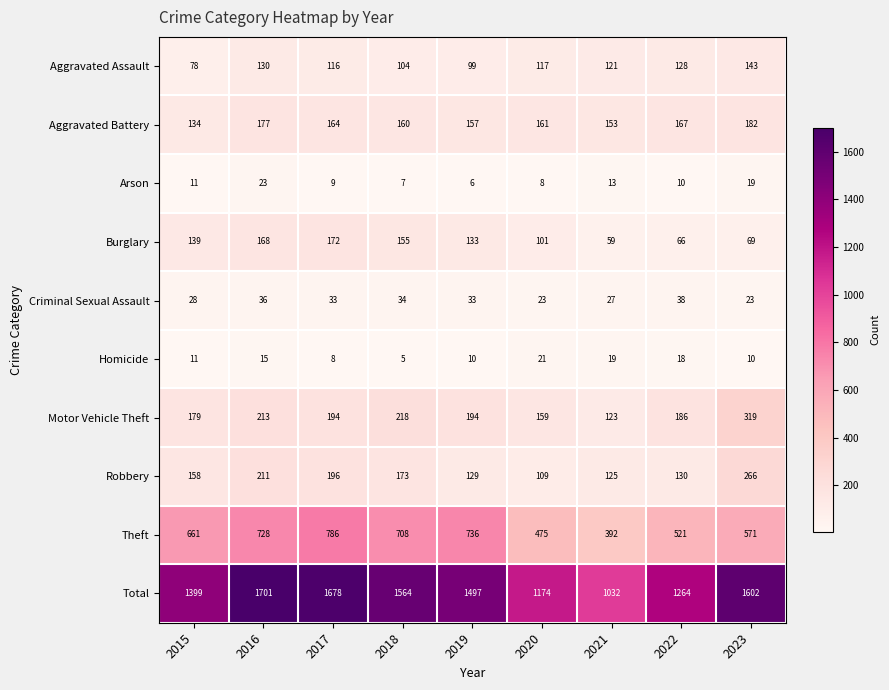

Which series has the widest spread of values?

Total